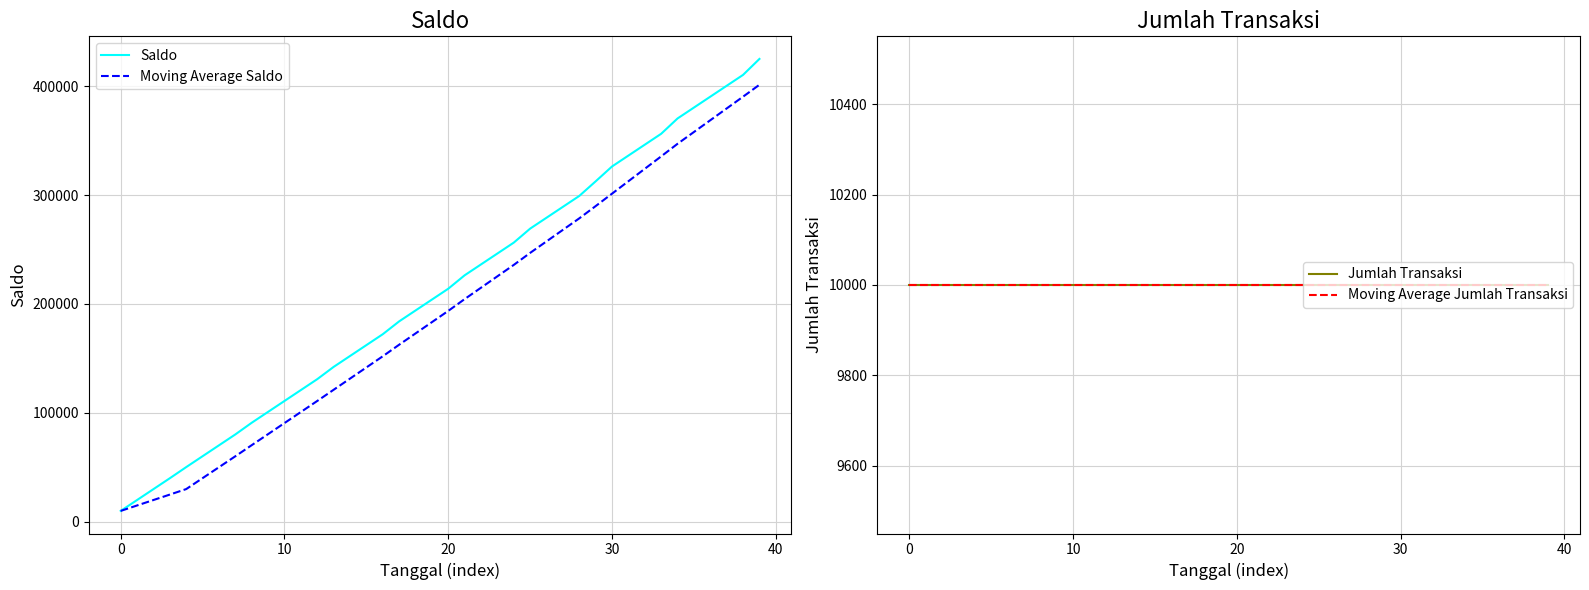

What is the lowest value of the Moving Average Saldo series?

10000.0